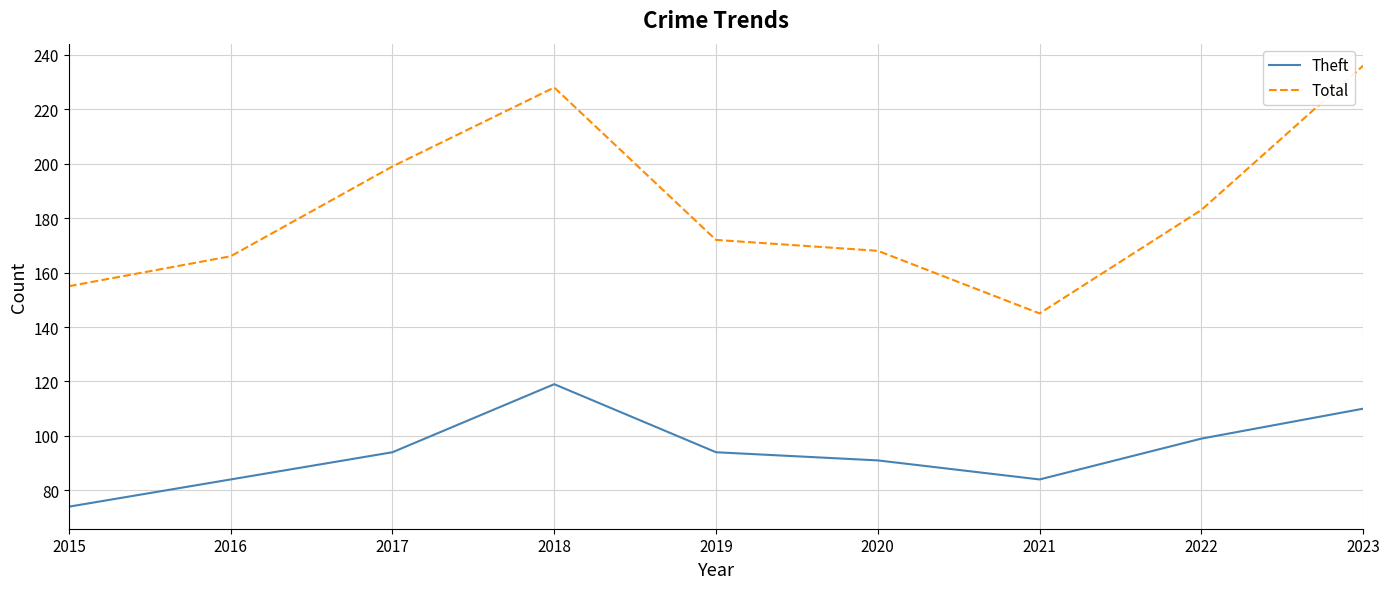

How many lines are shown in the chart?

2